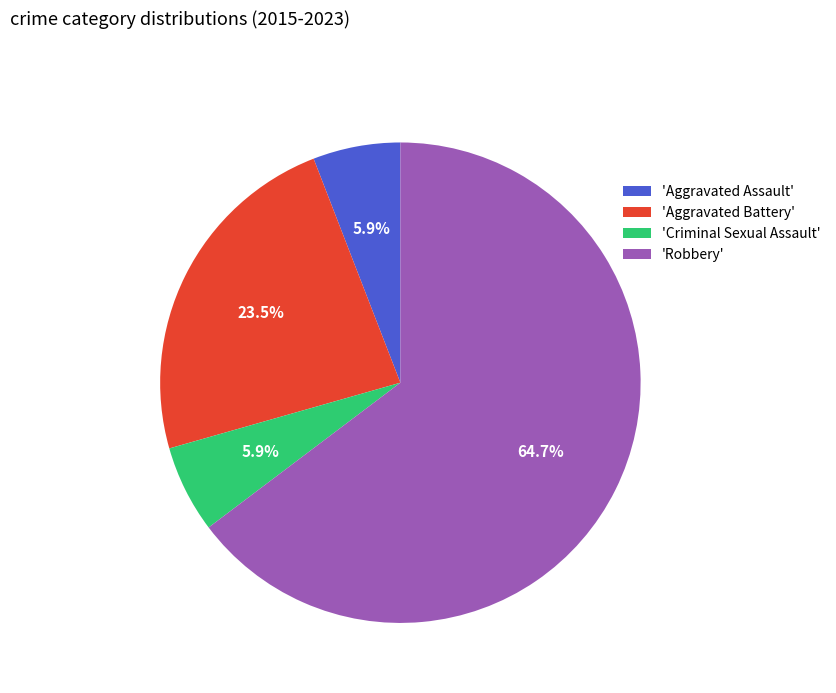

What is the largest slice in the pie chart?

'Robbery'